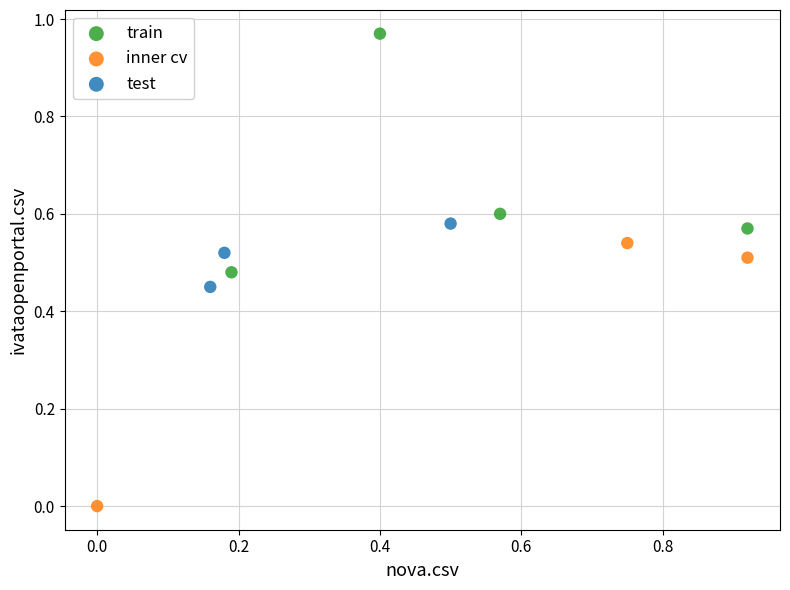

Which series reaches the maximum Y coordinate?

train